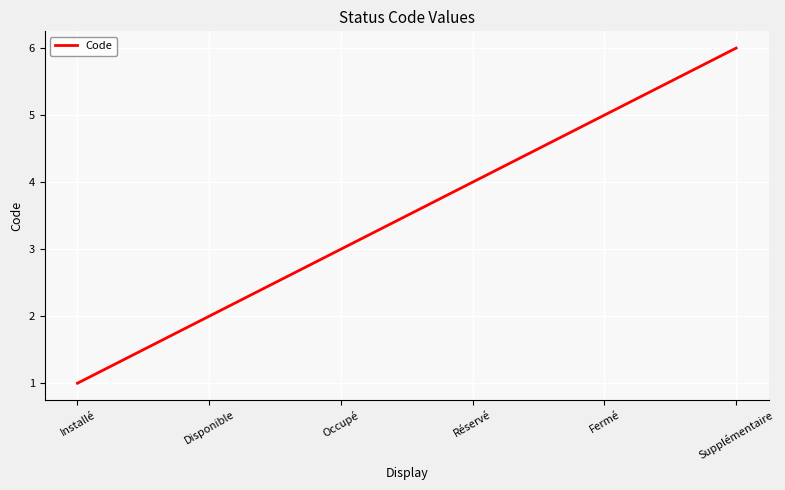

What position from the right is Réservé?

3